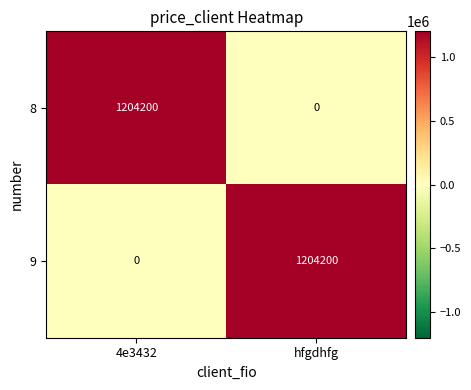

Is it true that 8 equals 0 at hfgdhfg?

True